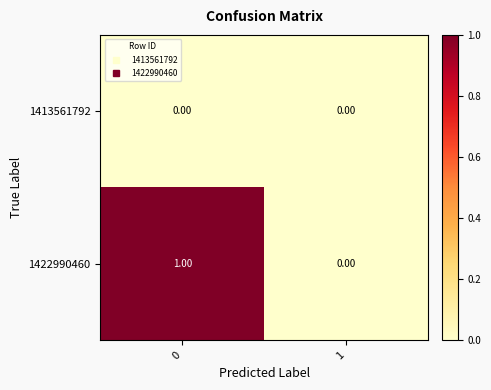

What is the difference between the highest and lowest values at 0?

1